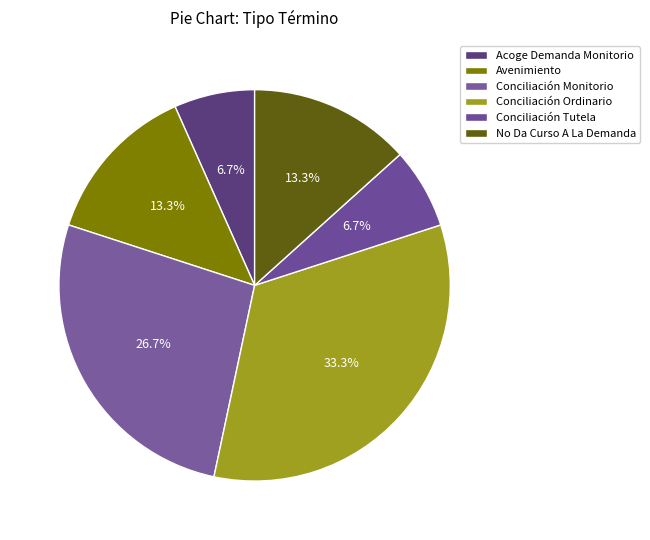

Count the number of slices in the pie.

6